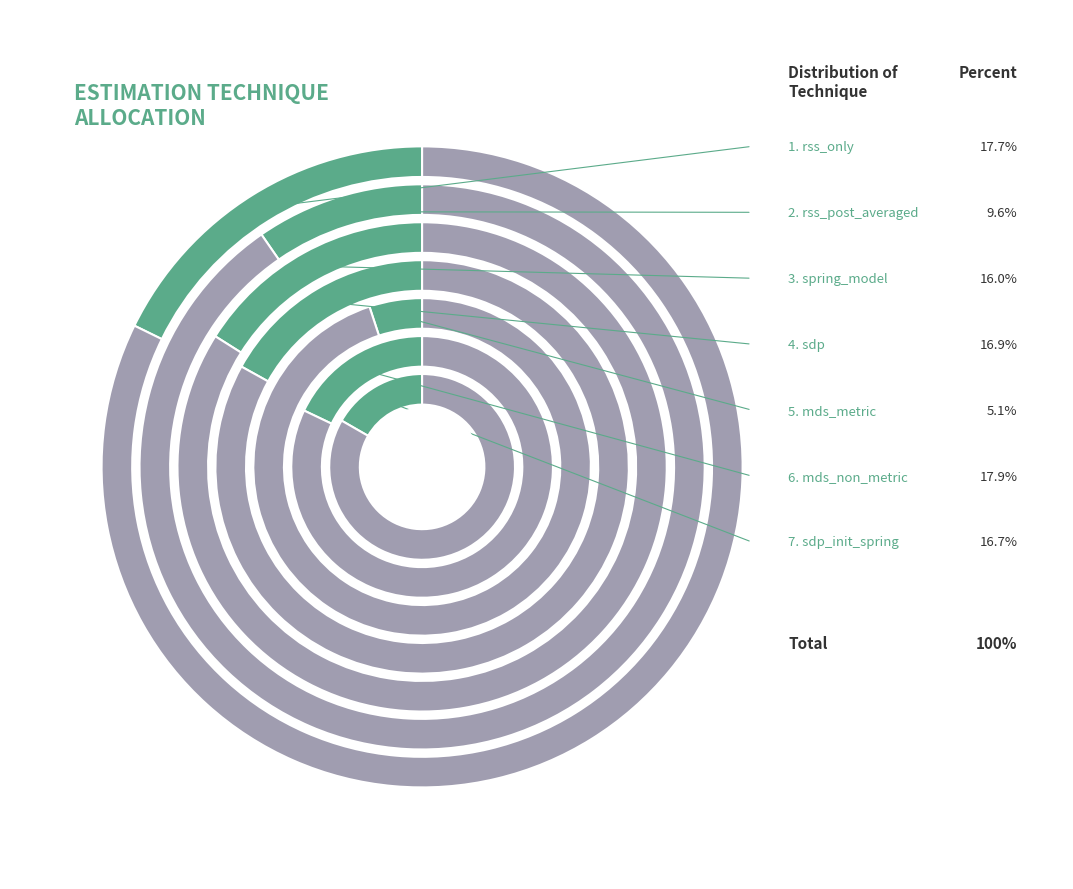

What is the ratio of the value at rss_only to the value at sdp?

1.0